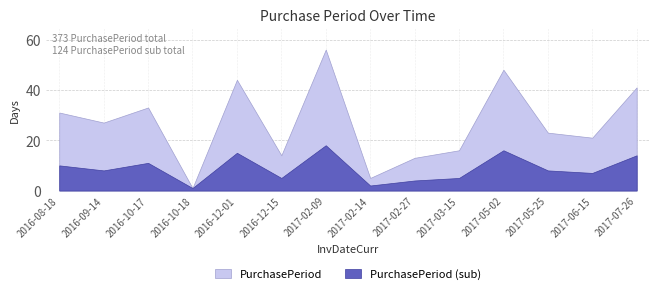

Which series has the largest total across all categories?

PurchasePeriod